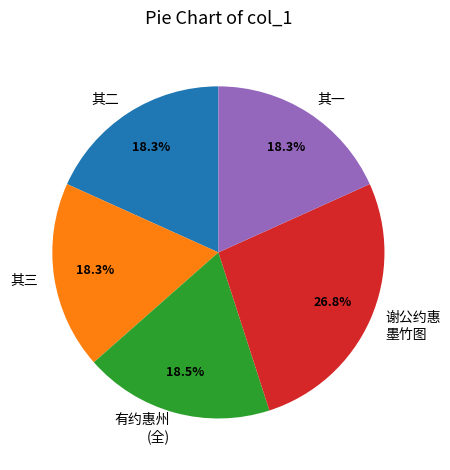

Is 其二 the majority of the pie?

No